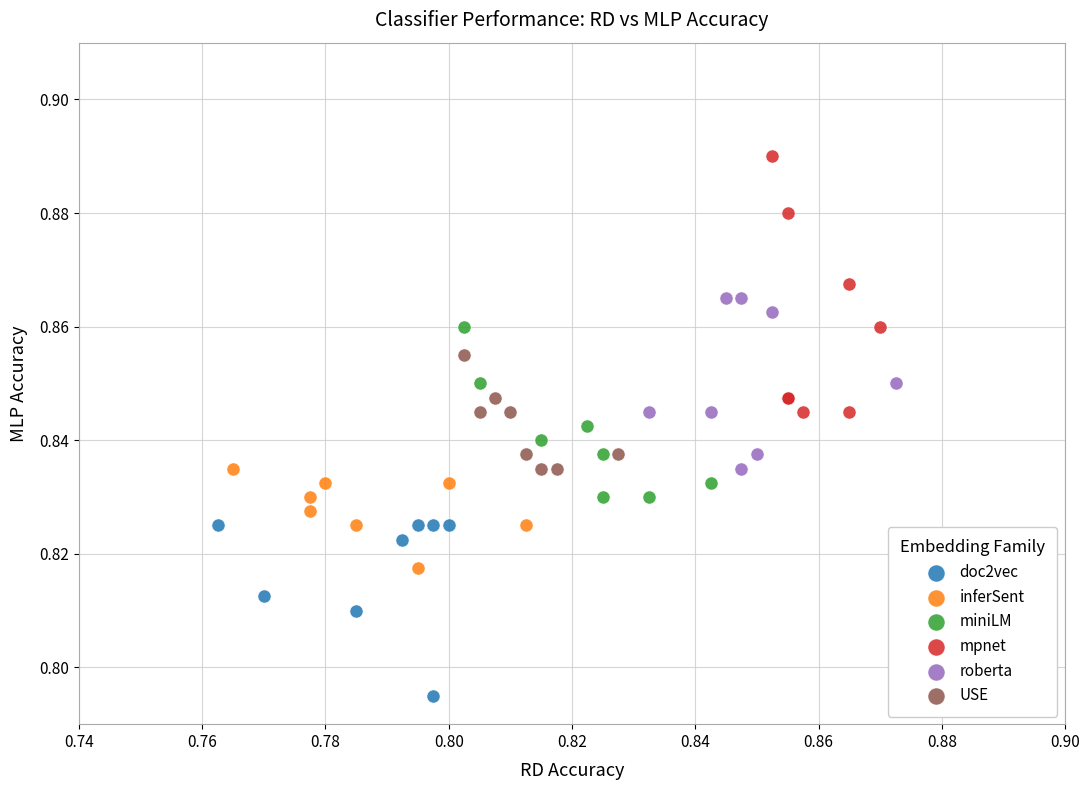

Which series has the widest spread of Y values?

mpnet